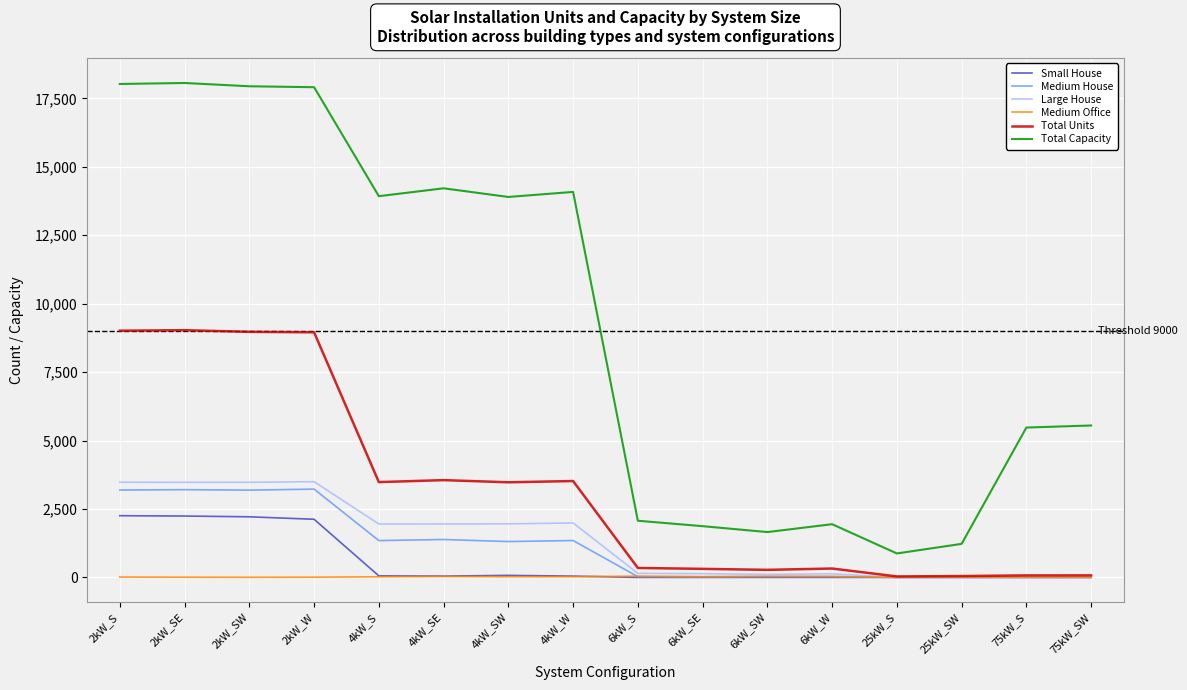

True or false: Total Units has more than 1 interior local peaks.

True